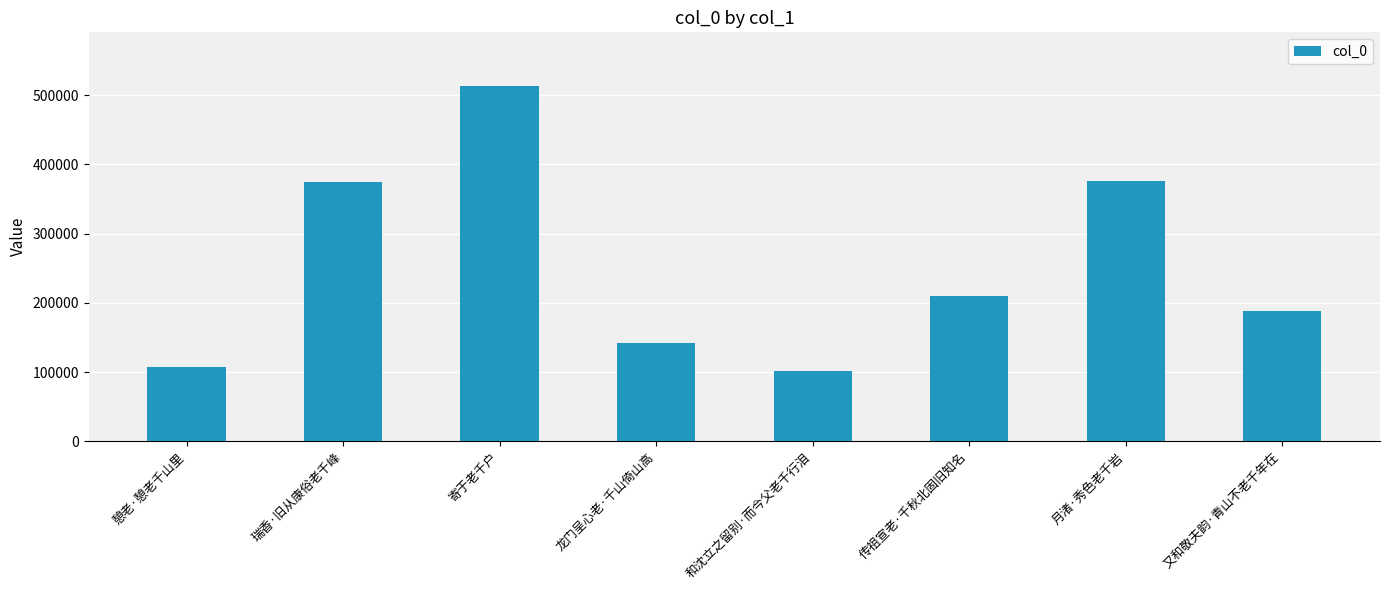

Does the chart contain any negative values?

No